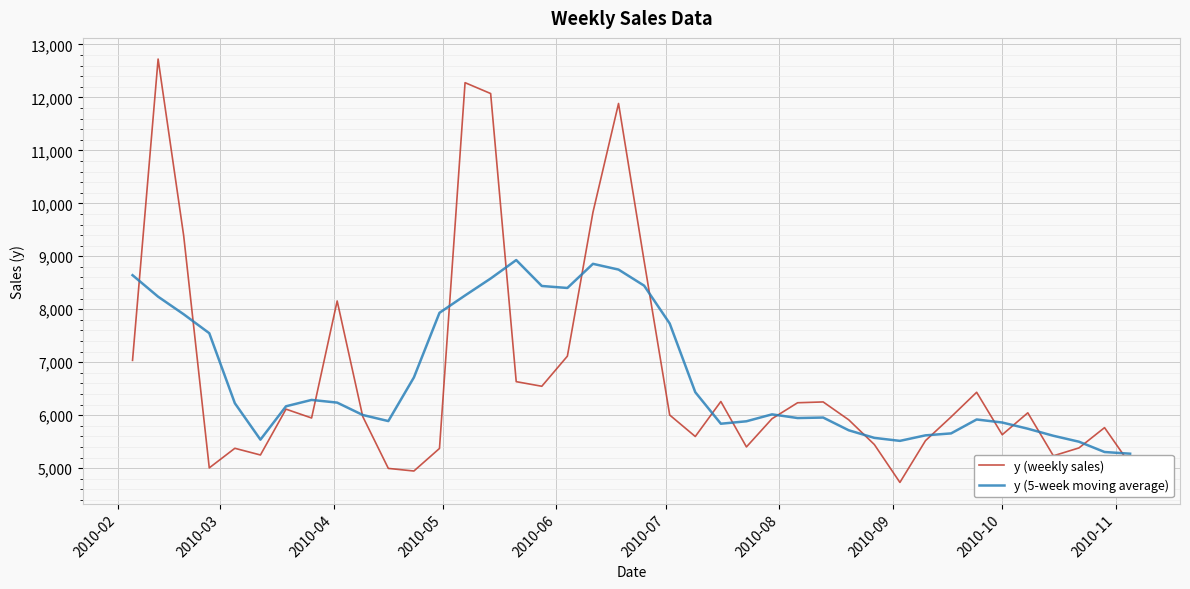

What are all the series names shown in the legend?

y (weekly sales), y (5-week moving average)